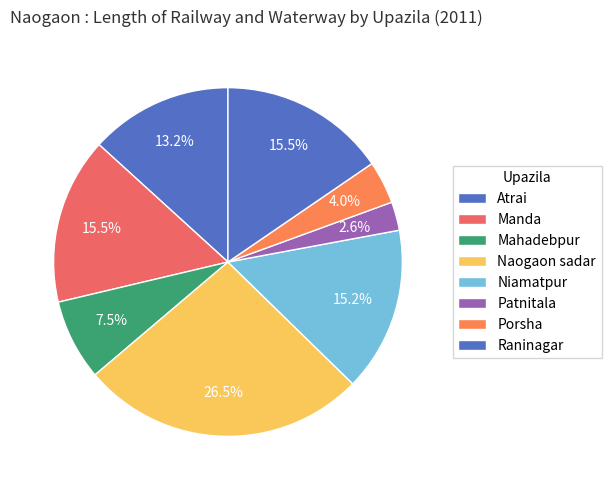

How many slices are in this pie chart?

8